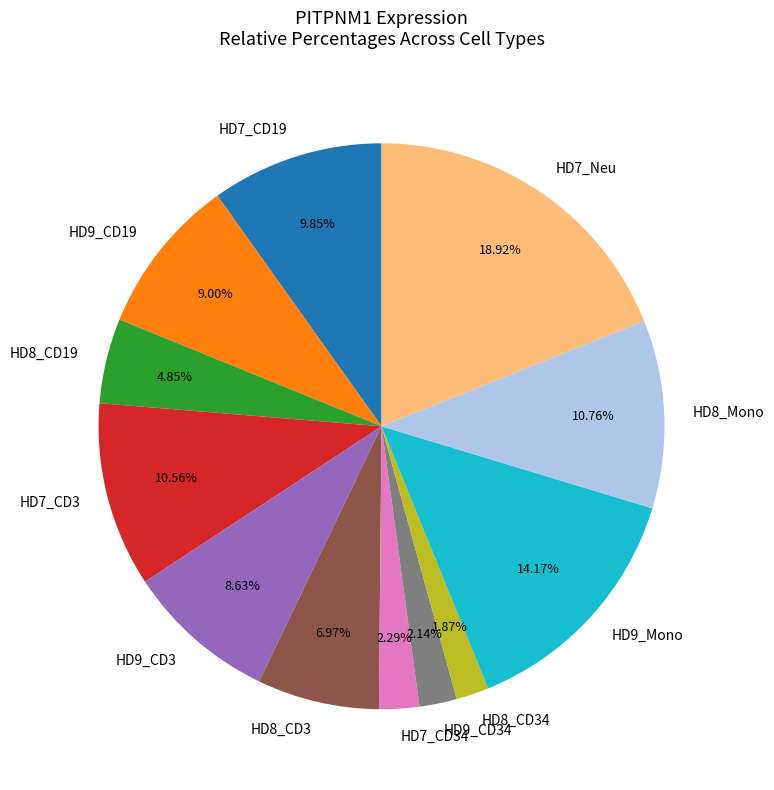

Which has a higher value, HD8_CD19 or HD7_CD3?

HD7_CD3